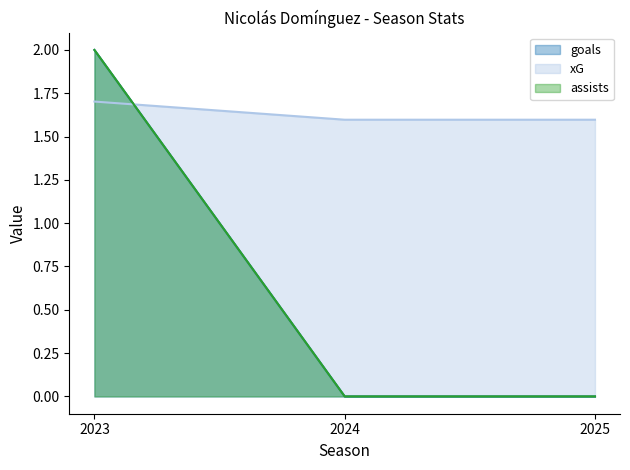

At which label does goals reach its minimum?

2024